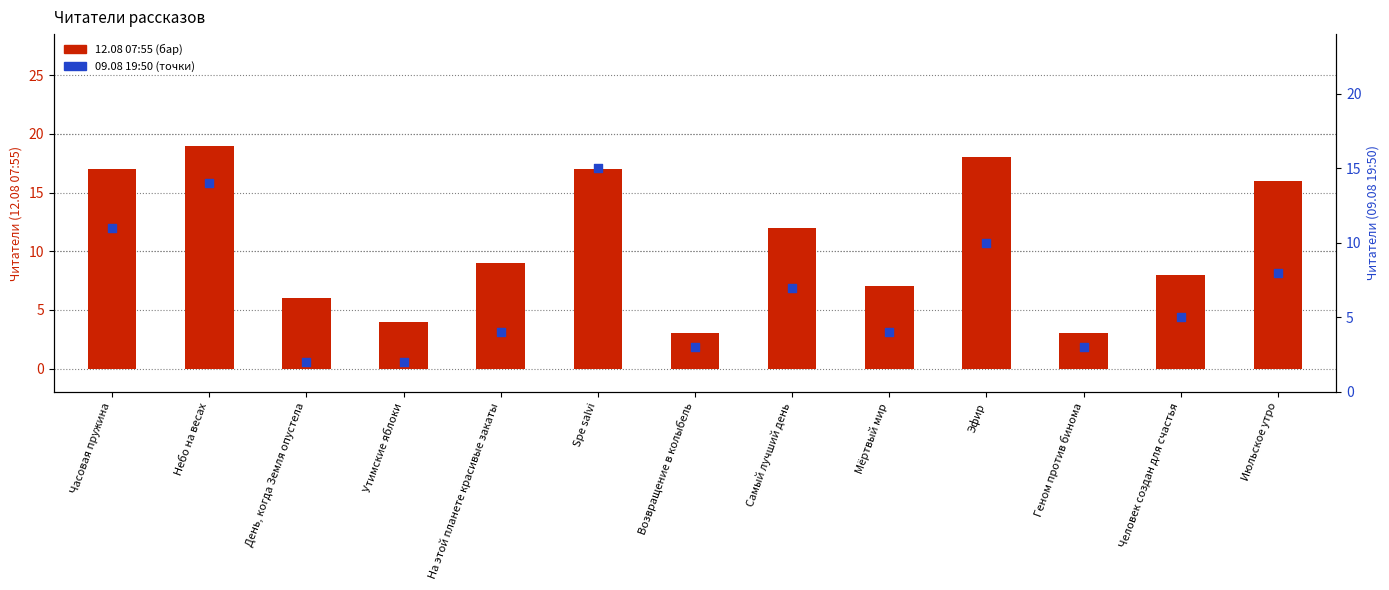

What is the total value across all series at Небо на весах?

33